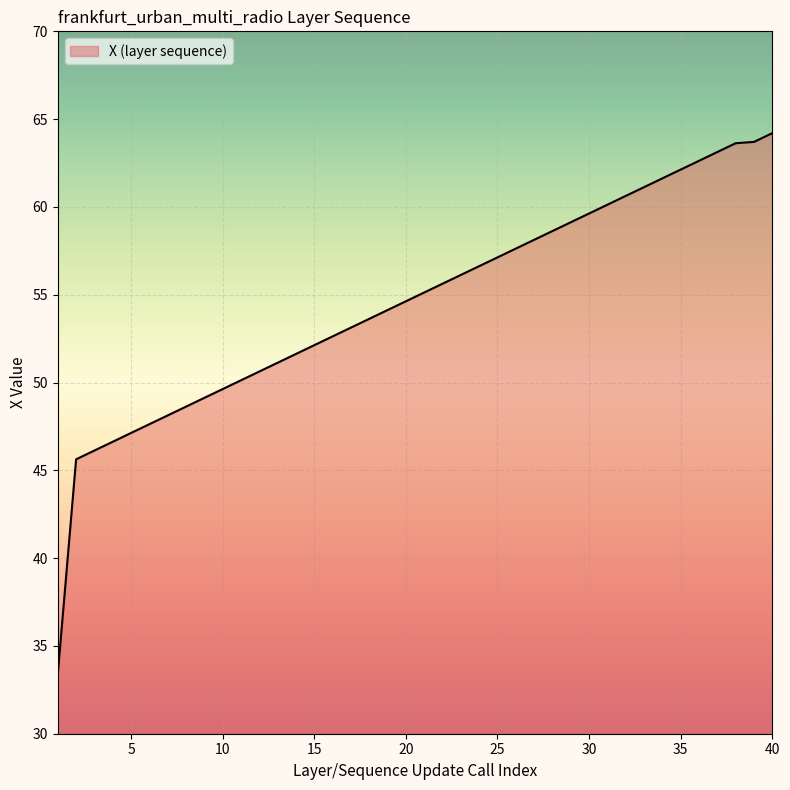

What is the sum of all values?

2182.5